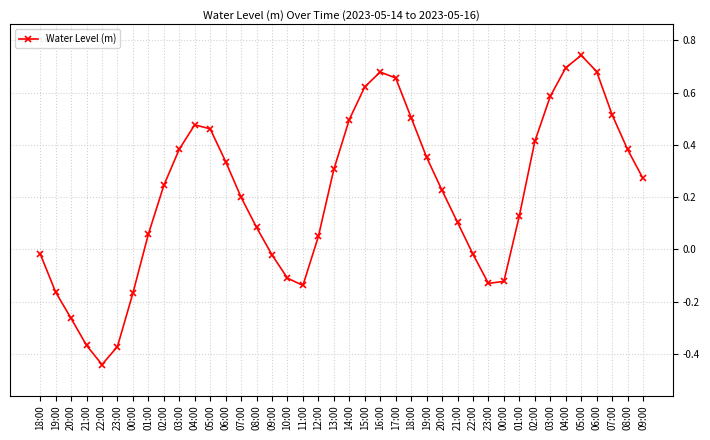

At which category does the data reach its first local peak?

04:00